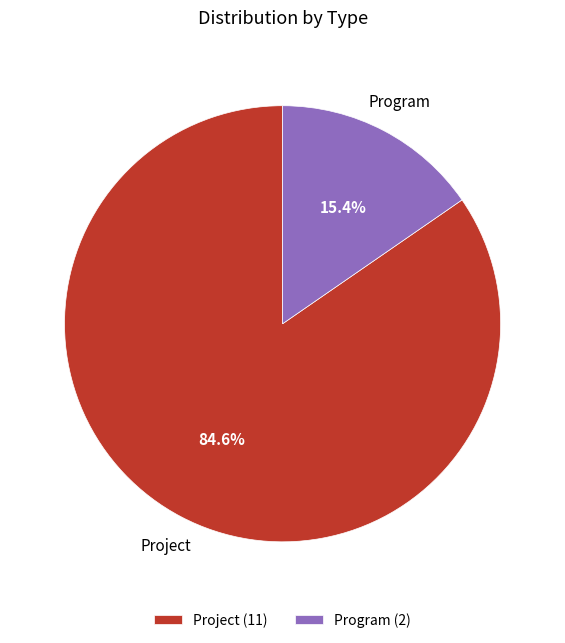

How many segments does this pie chart have?

2